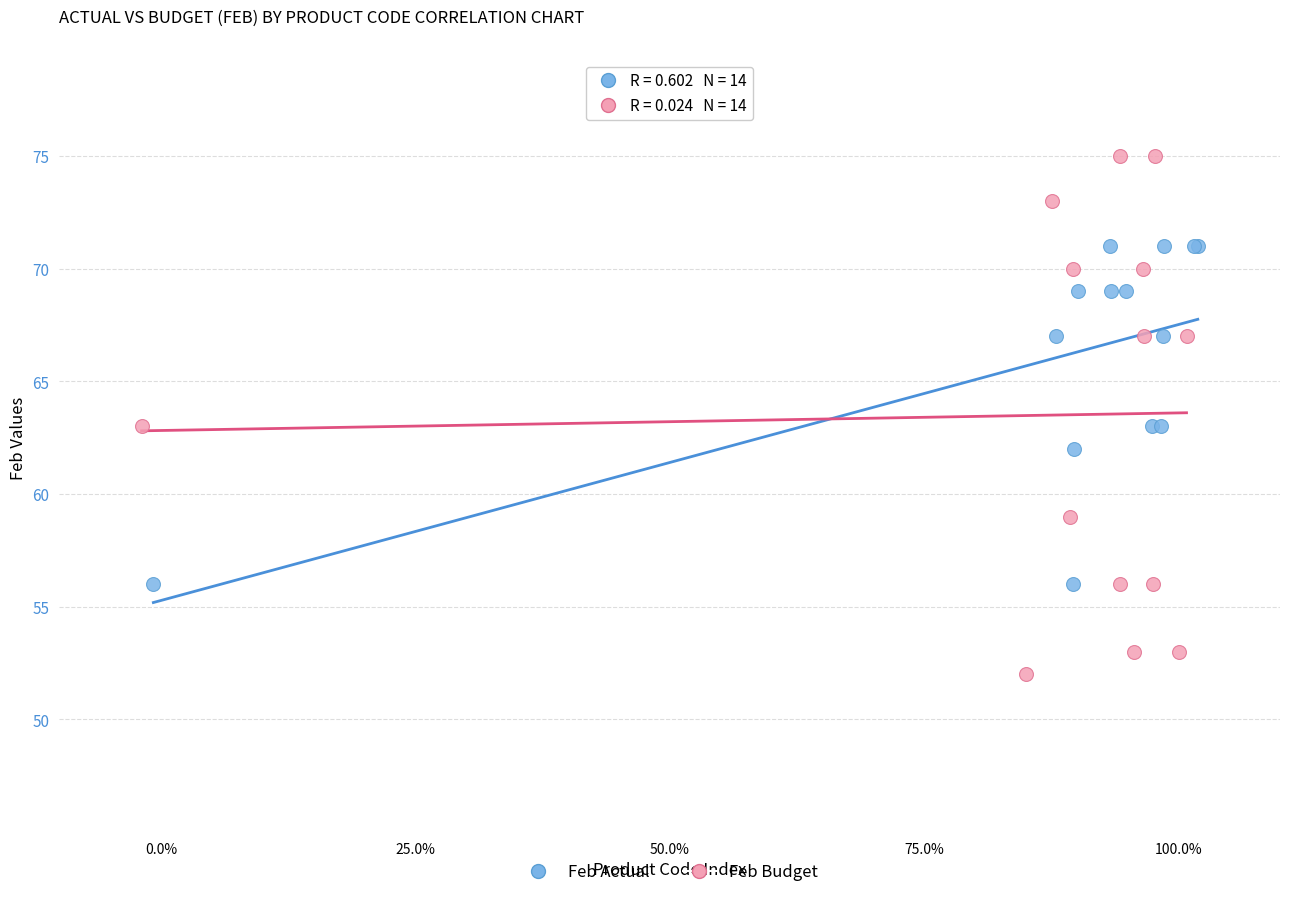

Which series reaches the minimum Y coordinate?

Feb Budget